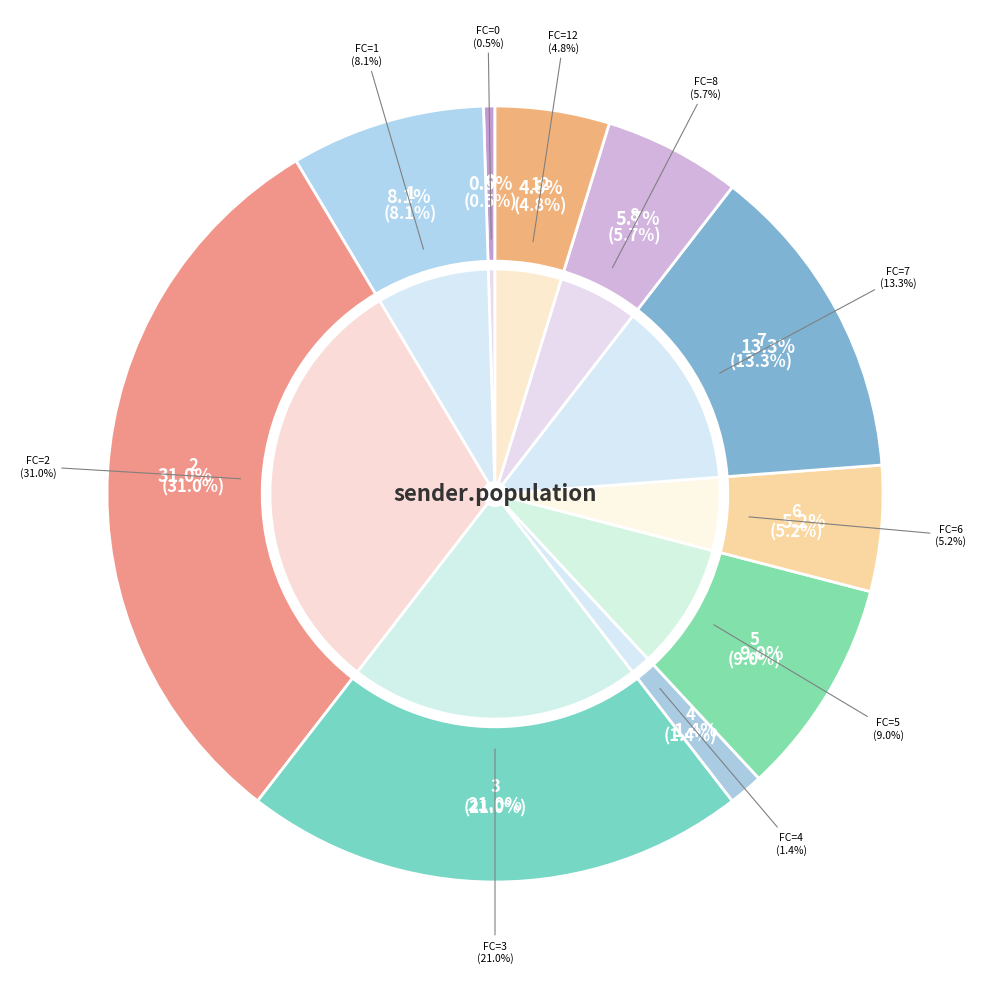

Does FC=8 represent more than half of the total?

No